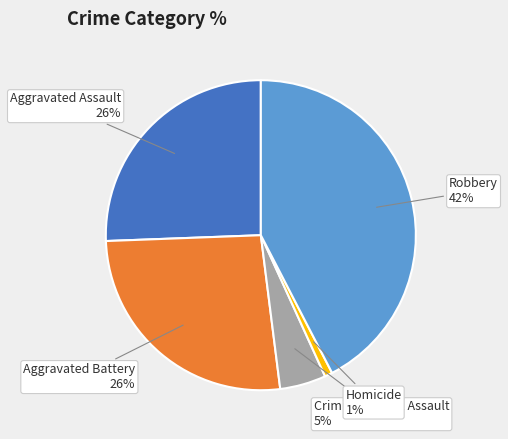

Is there any slice that represents more than half of the pie?

No